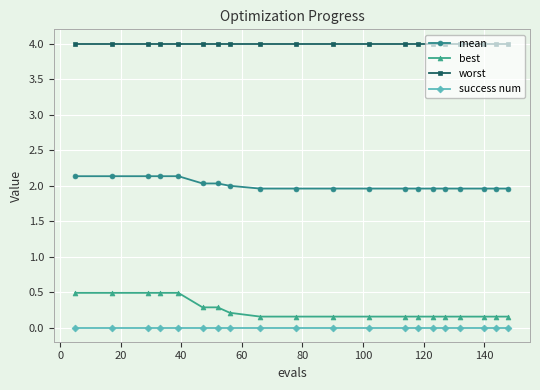

At how many categories does at least one series exceed 1?

20